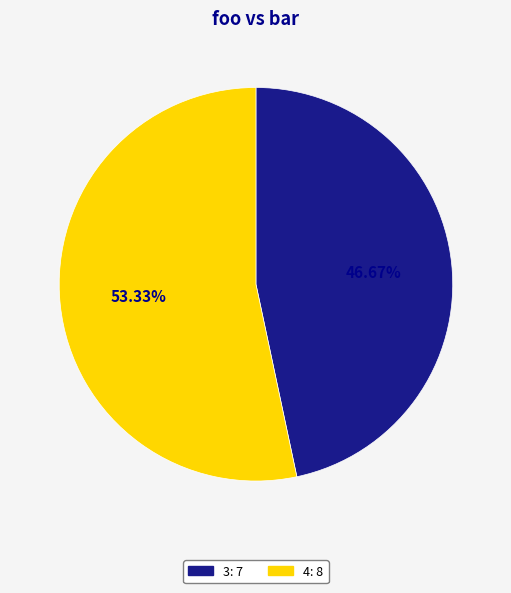

What is the largest slice in the pie chart?

4